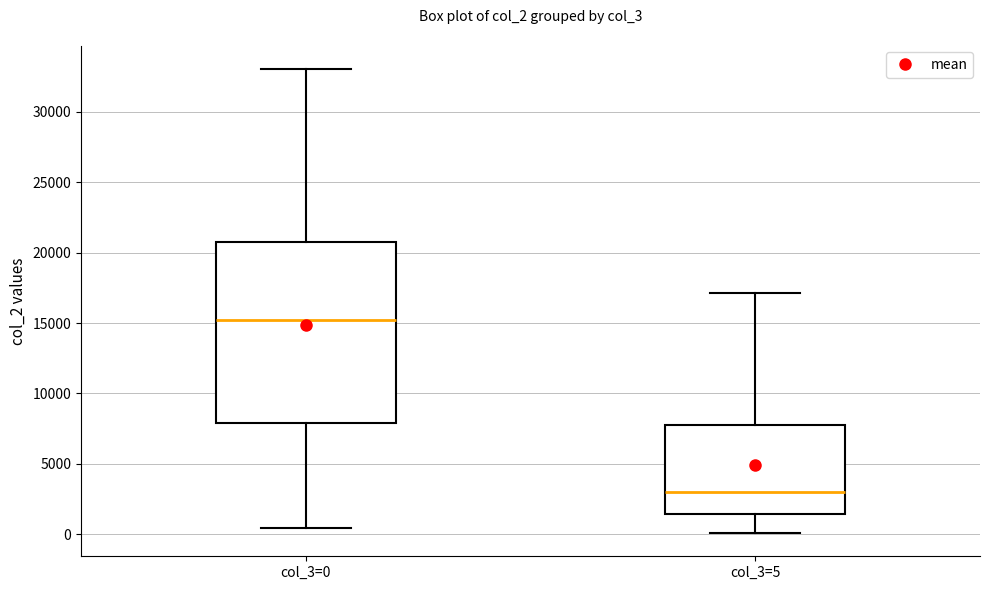

Reading left to right, read every box against the y-axis: the position of its median line, the range the box covers, and the ends of its whiskers. The values are not printed on the chart, so give them approximately, as read against the axis.

col_3=0: median 15000, box 8000 to 21000, whiskers 500 to 33000
col_3=5: median 3000, box 1500 to 8000, whiskers 0 to 17000